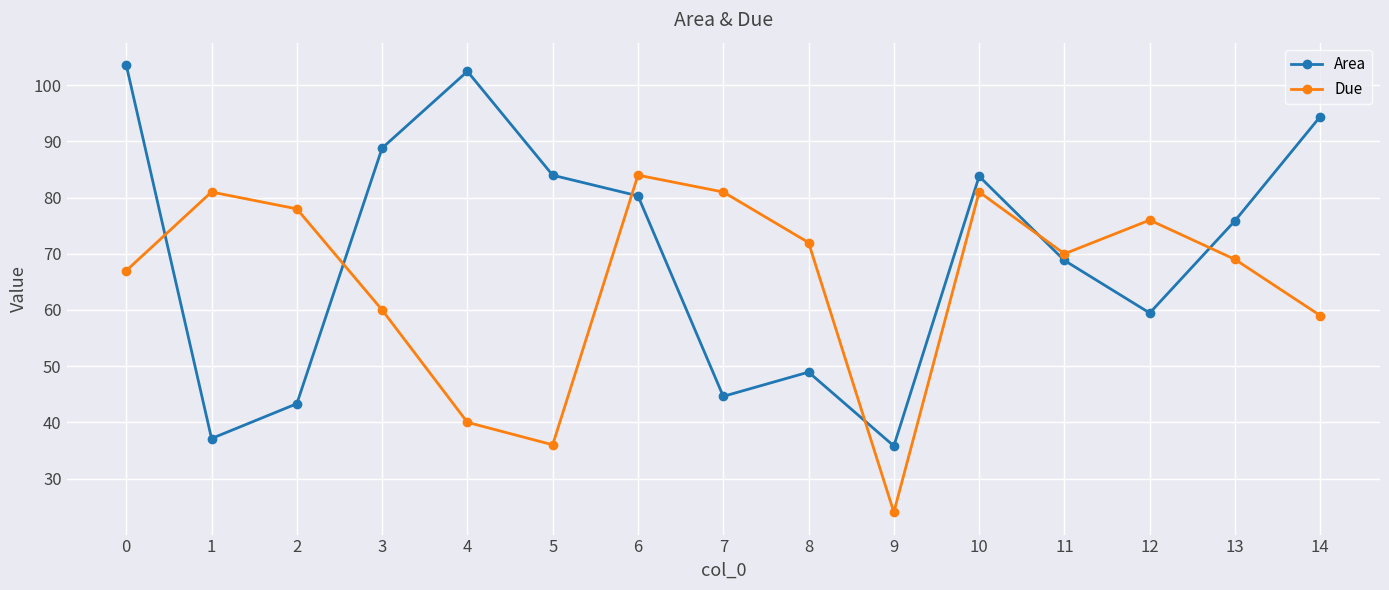

What are all the series names shown in the legend?

Area, Due